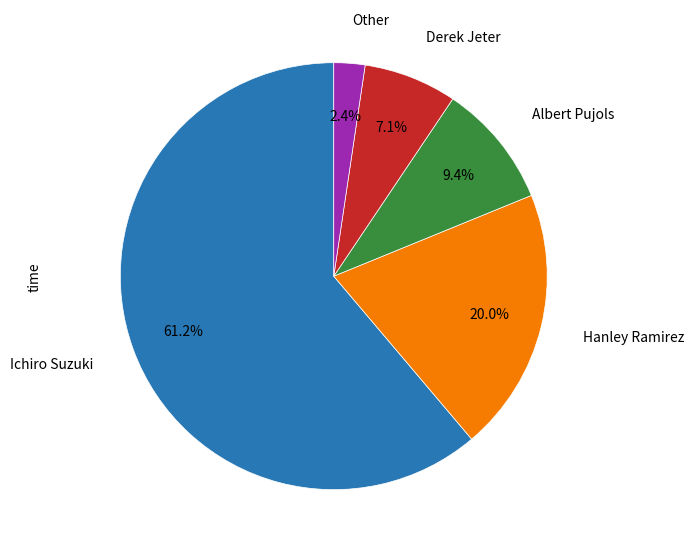

Does any single category account for the majority?

Yes